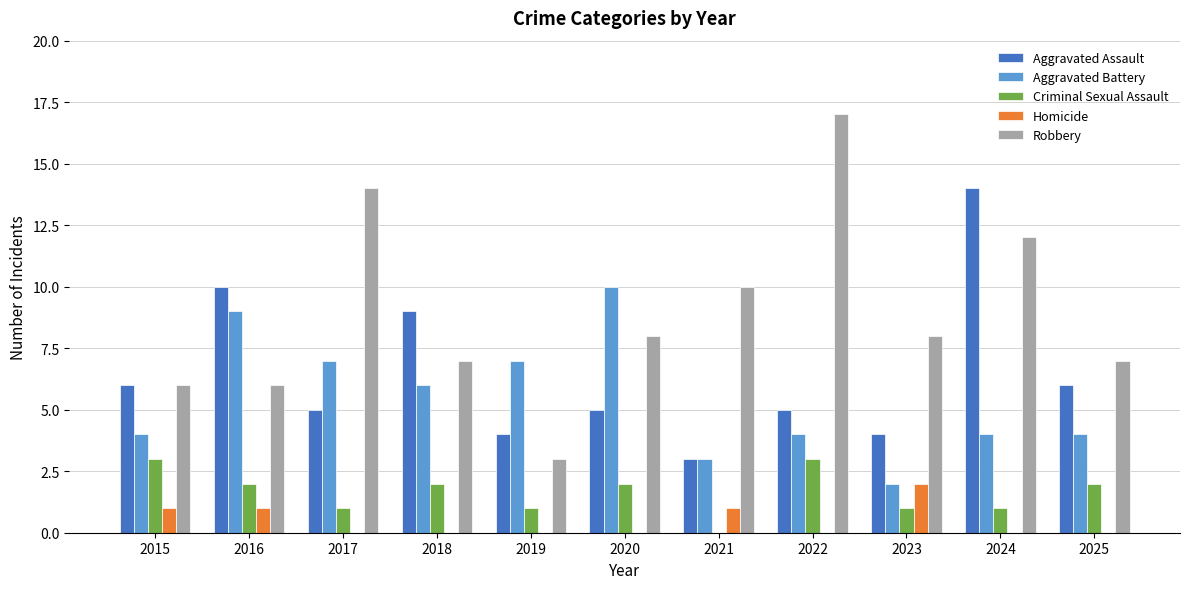

How many data points does each series have?

11